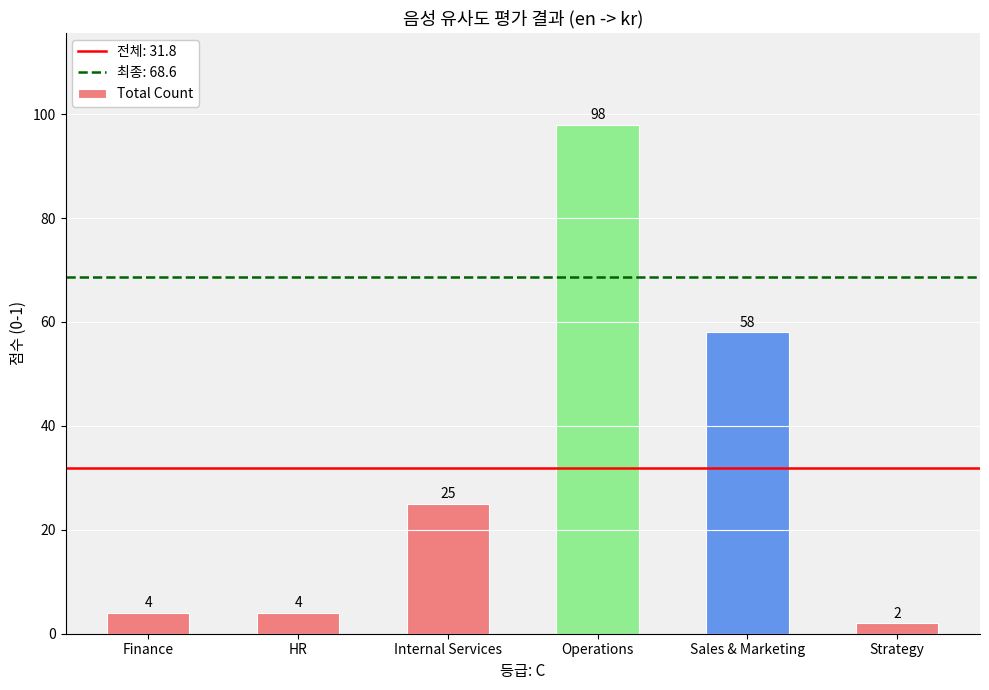

Read the value at Sales & Marketing.

58